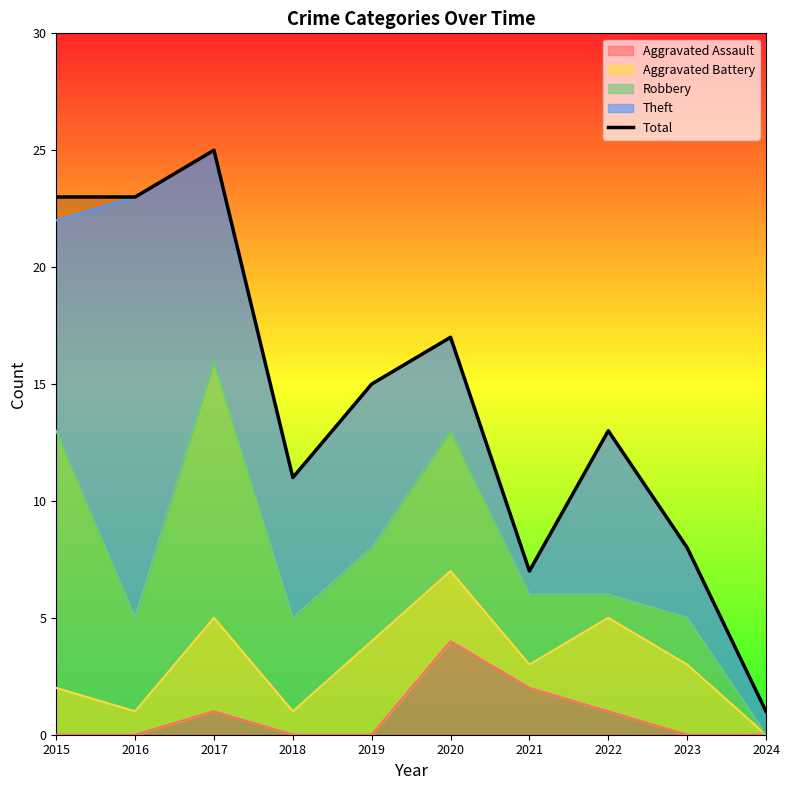

Which has a higher value, 2022 or 2019?

2019